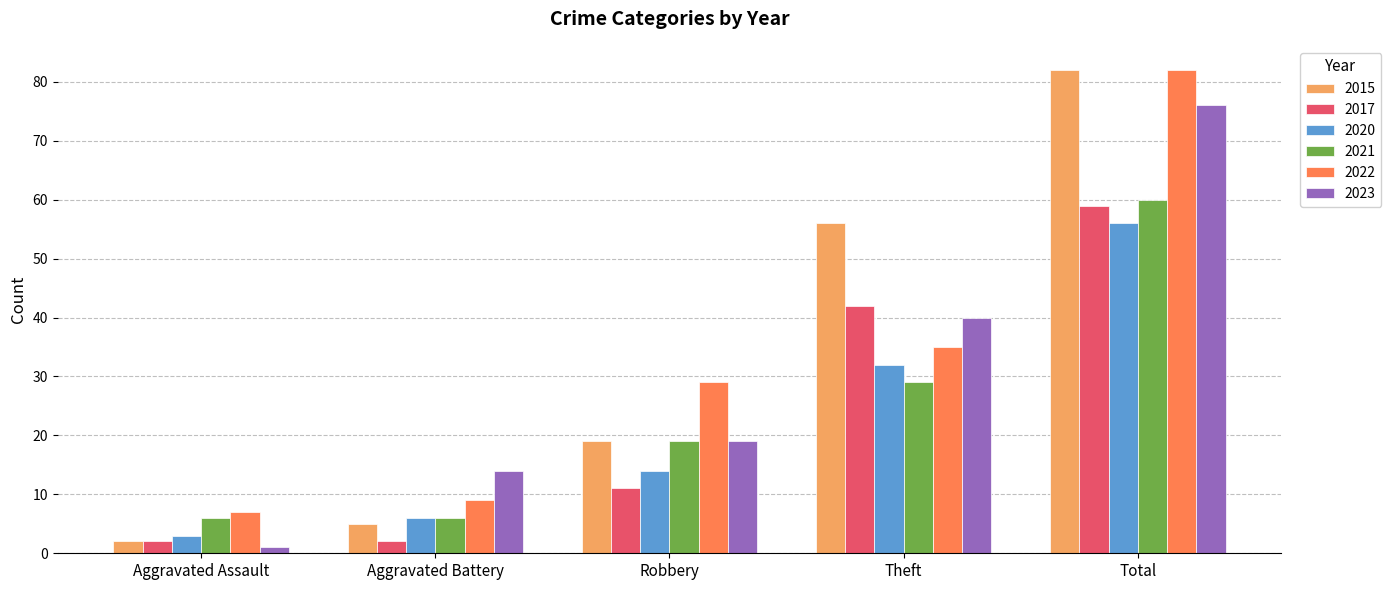

Reading left to right, list all the values displayed in this chart.

2015: Aggravated Assault=2	Aggravated Battery=5	Robbery=19	Theft=56	Total=82
2017: Aggravated Assault=2	Aggravated Battery=2	Robbery=11	Theft=42	Total=59
2020: Aggravated Assault=3	Aggravated Battery=6	Robbery=14	Theft=32	Total=56
2021: Aggravated Assault=6	Aggravated Battery=6	Robbery=19	Theft=29	Total=60
2022: Aggravated Assault=7	Aggravated Battery=9	Robbery=29	Theft=35	Total=82
2023: Aggravated Assault=1	Aggravated Battery=14	Robbery=19	Theft=40	Total=76